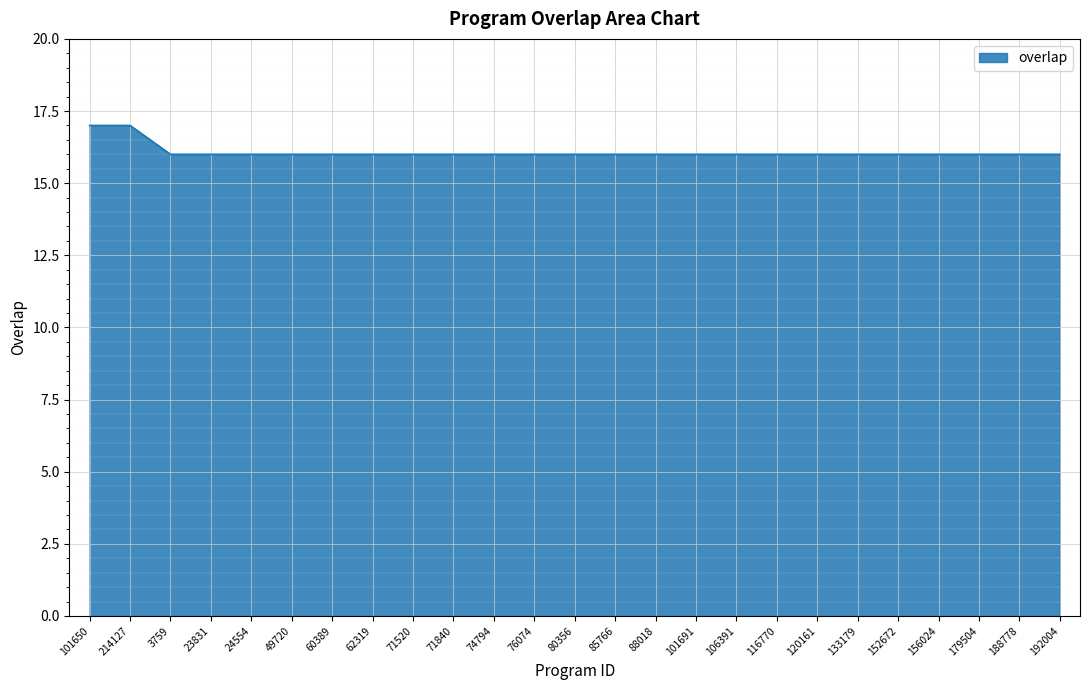

Does the chart display data point markers on the line(s)?

No